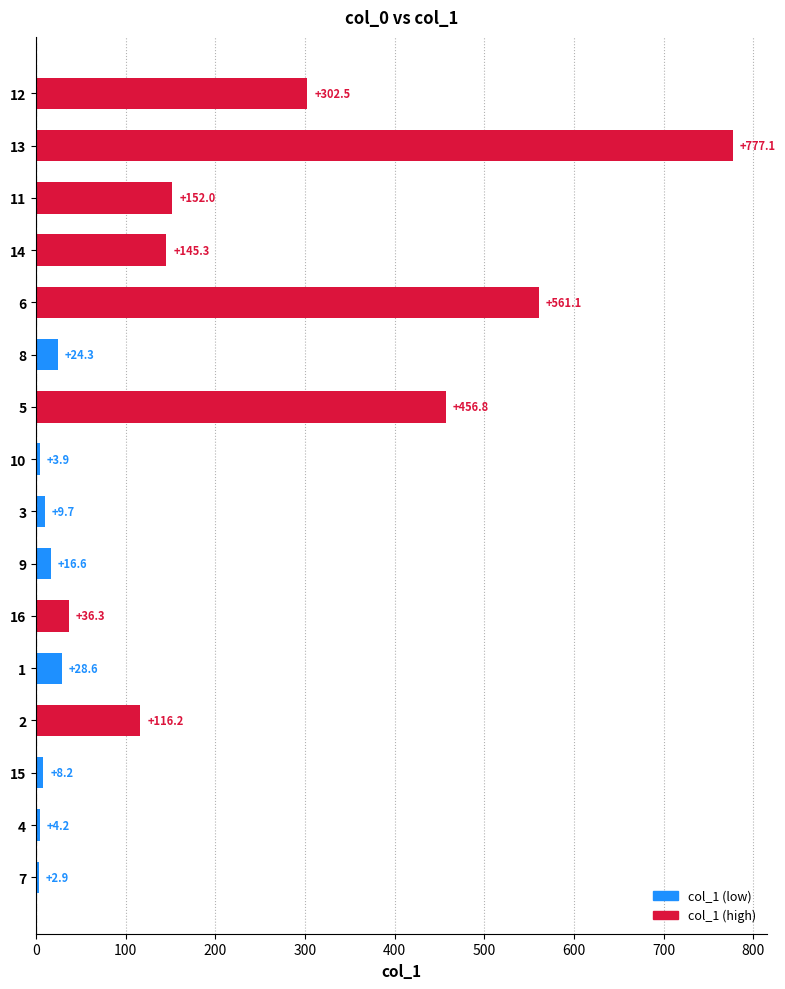

What is the approximate value at 5?

456.8